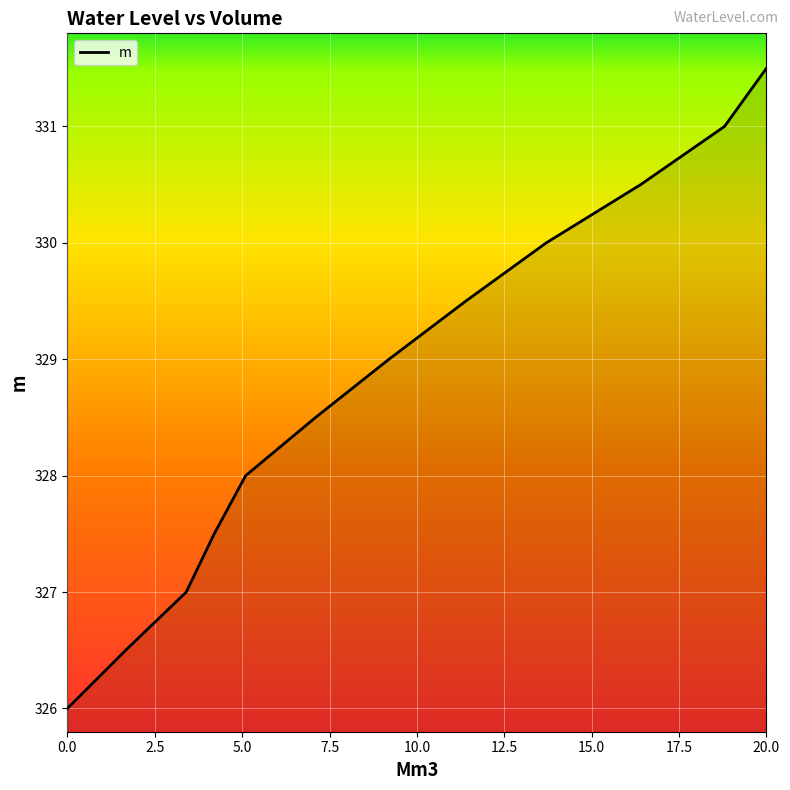

What is the maximum value shown in the chart?

331.5